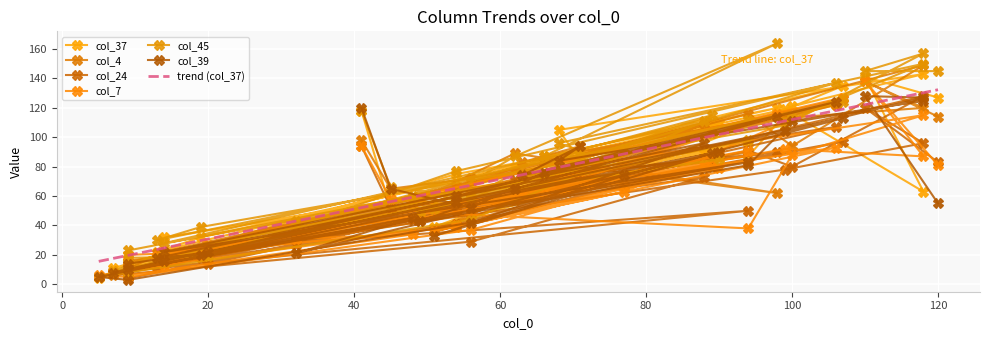

What are all the series names shown in the legend?

col_37, col_4, col_24, col_7, col_45, col_39